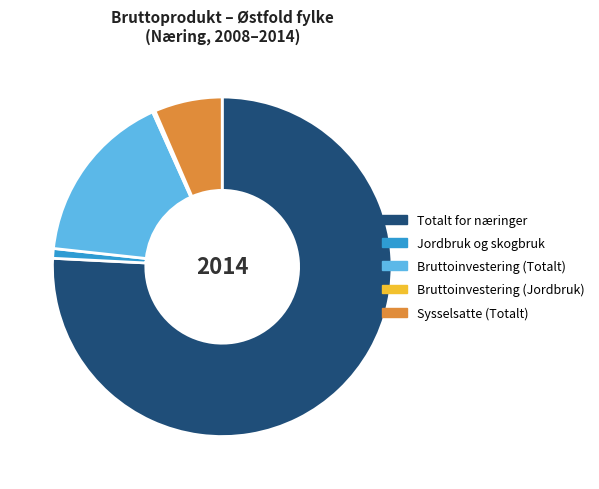

Is it true that Totalt for næringer is 76% of the pie?

True